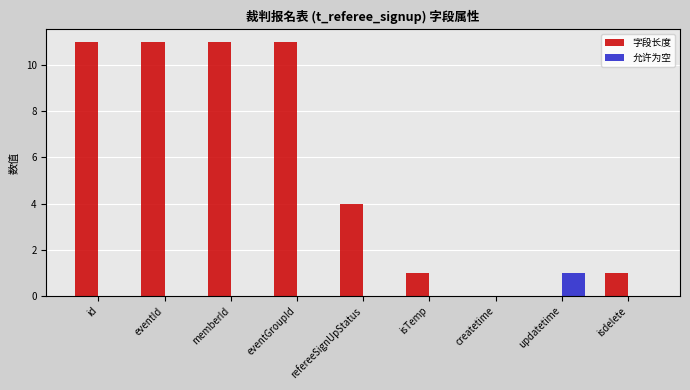

Reading left to right, transcribe all the data shown in this chart.

字段长度: id=11	eventId=11	memberId=11	eventGroupId=11	refereeSignUpStatus=4	isTemp=1	createtime=0	updatetime=0	isdelete=1
允许为空: id=0	eventId=0	memberId=0	eventGroupId=0	refereeSignUpStatus=0	isTemp=0	createtime=0	updatetime=1	isdelete=0